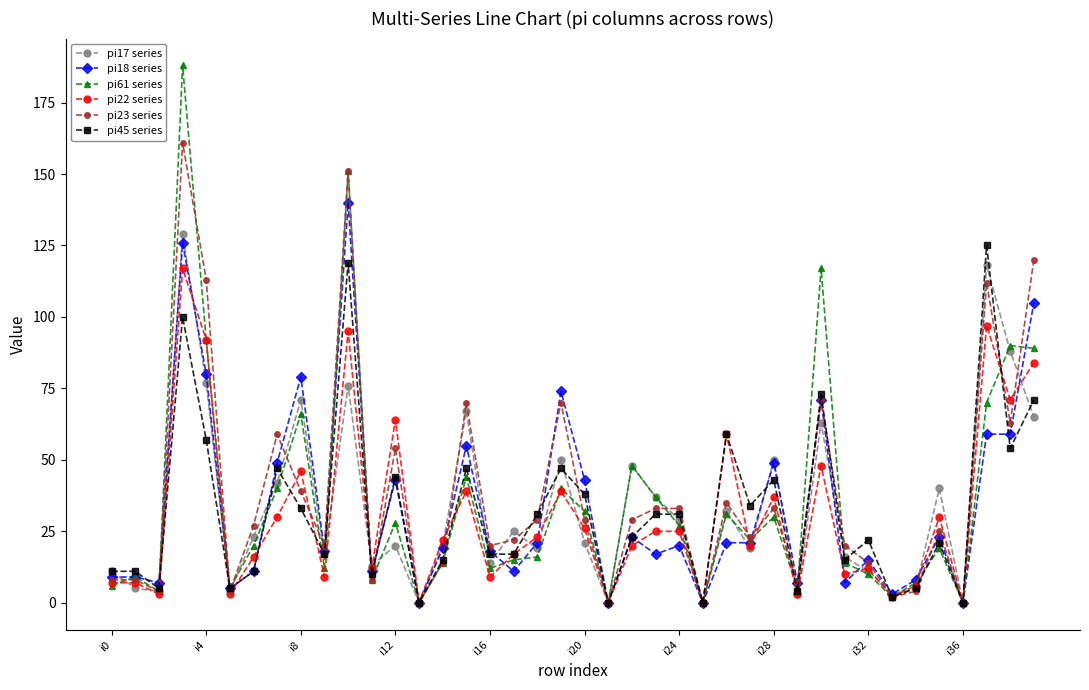

What is the maximum value shown in the chart?

188